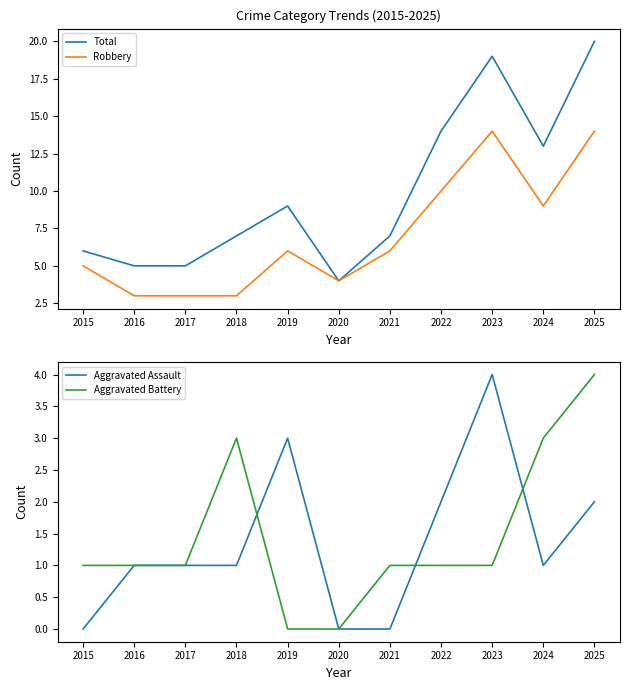

What are all the series names shown in the legend?

Total, Robbery, Aggravated Assault, Aggravated Battery